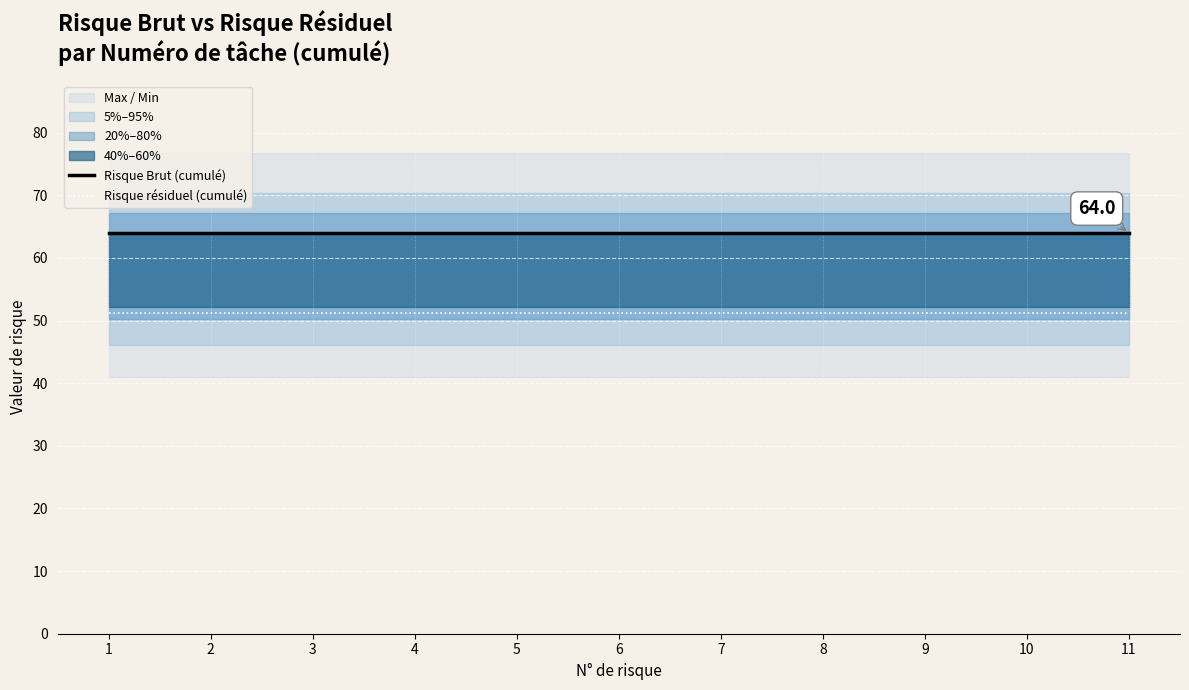

What is the spread (max minus min) of values at 2?

12.8